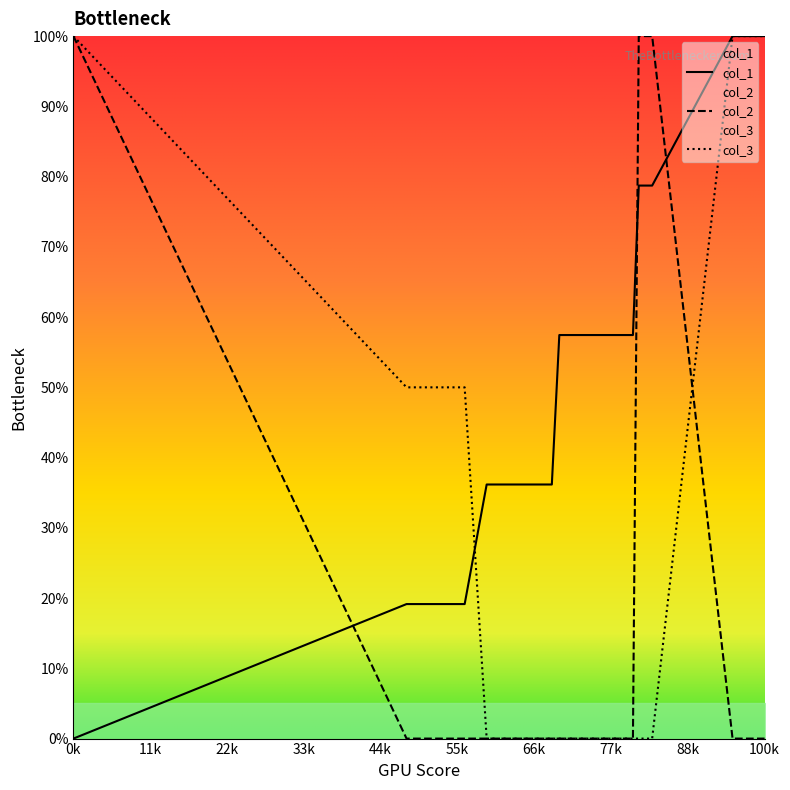

Which series ends up on top after the final intersection of col_2 and col_1?

col_1